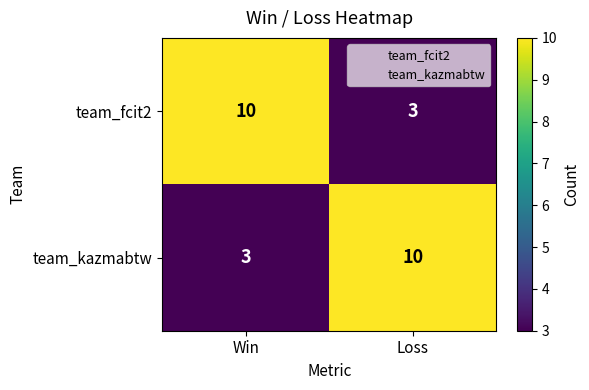

How many data points does each series have?

2